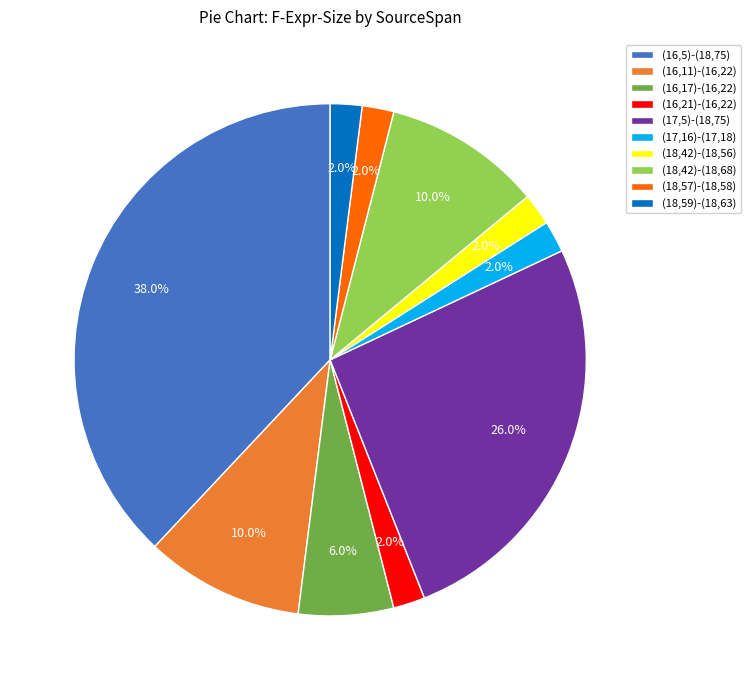

Is there a majority slice in this chart?

No